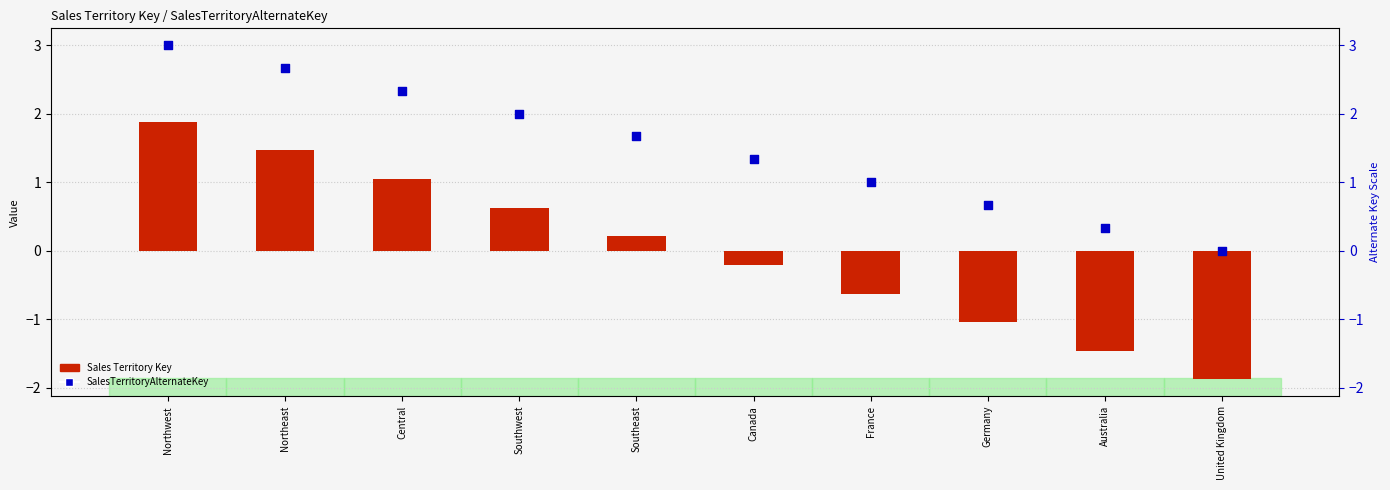

Which series reaches the minimum Y coordinate?

Sales Territory Key